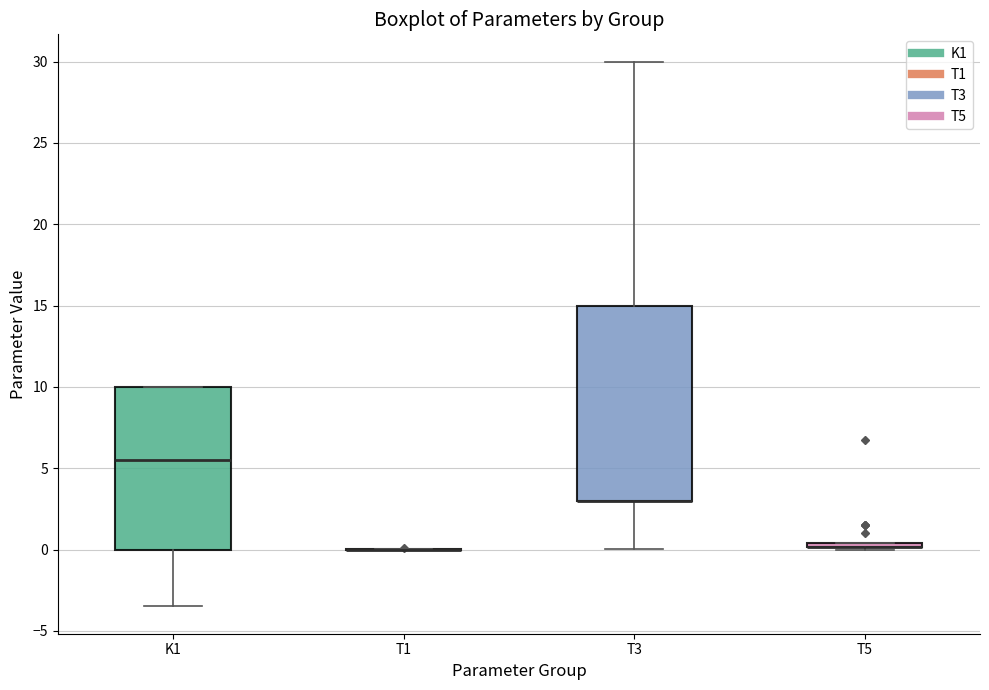

Where does the median line of the box for K1 sit on the y-axis? The values are not printed on the chart, so give them approximately, as read against the axis.

5.5